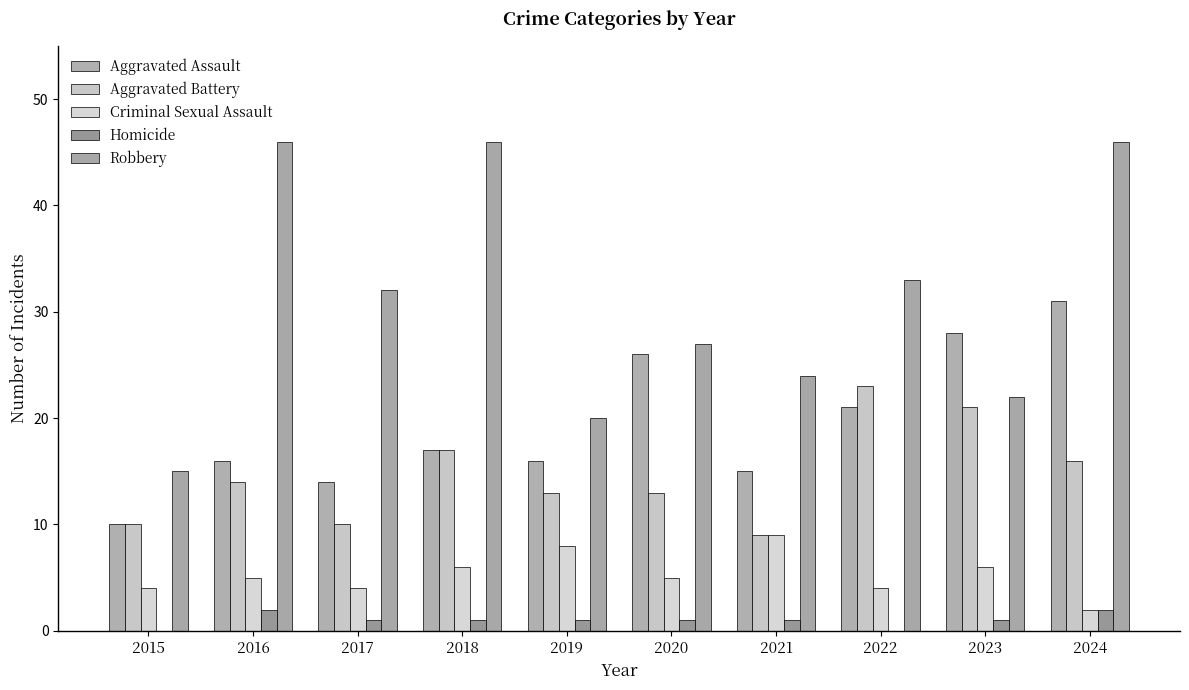

Reading right to left, transcribe all the data shown in this chart.

Aggravated Assault: 31	28	21	15	26	16	17	14	16	10
Aggravated Battery: 16	21	23	9	13	13	17	10	14	10
Criminal Sexual Assault: 2	6	4	9	5	8	6	4	5	4
Homicide: 2	1	0	1	1	1	1	1	2	0
Robbery: 46	22	33	24	27	20	46	32	46	15